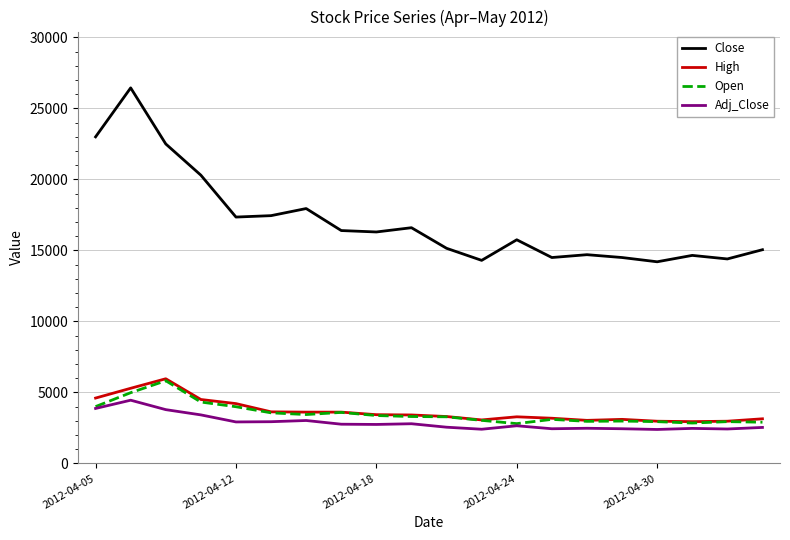

Which series has the largest range (max minus min)?

Close